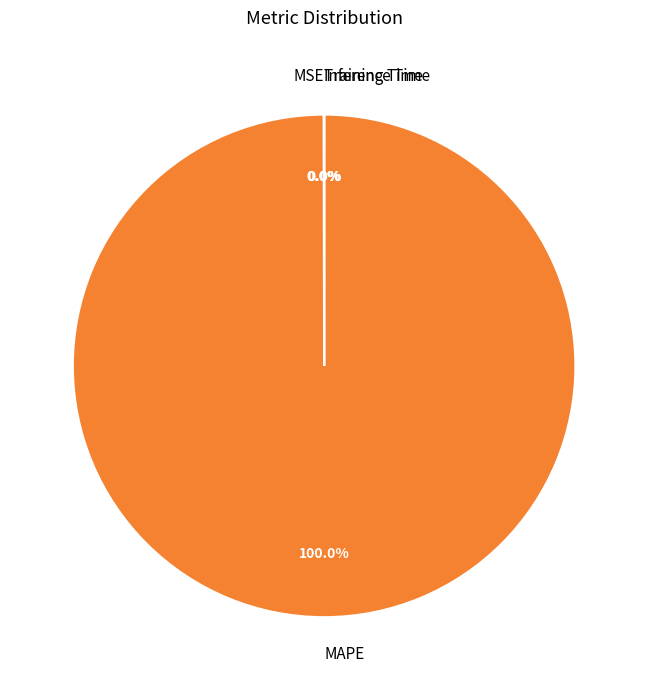

Which category accounts for the majority?

MAPE